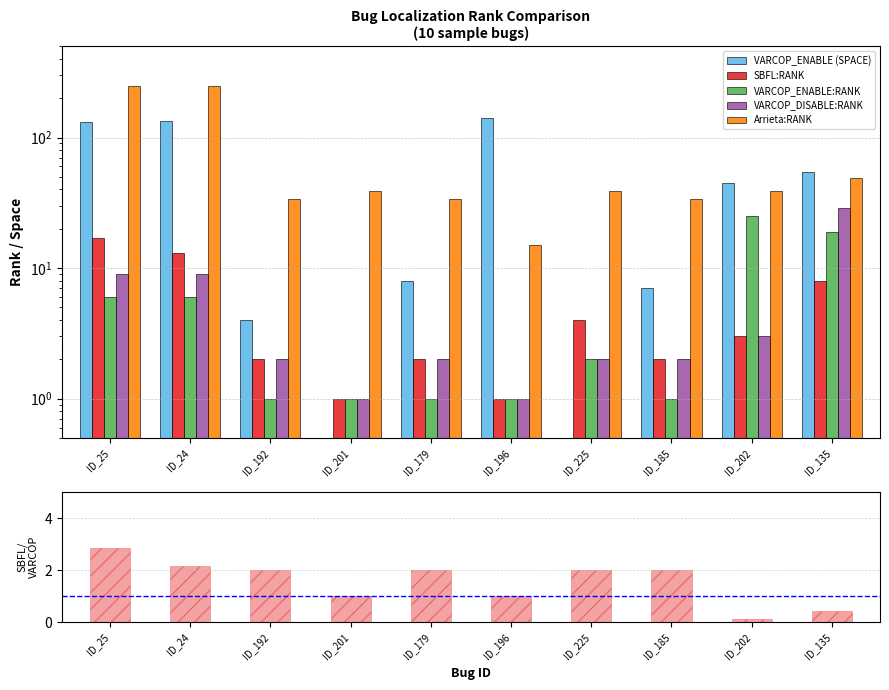

List the labels in order of SBFL:RANK value, largest first.

ID_25, ID_24, ID_135, ID_225, ID_202, ID_192, ID_179, ID_185, ID_201, ID_196